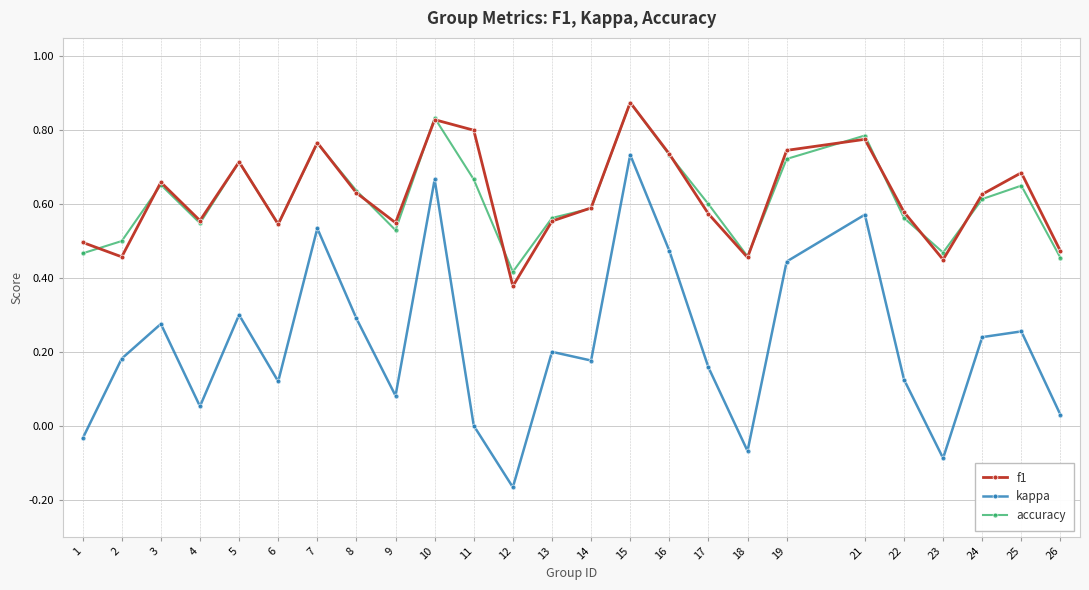

At 11, list the series in order from smallest to largest.

kappa, accuracy, f1